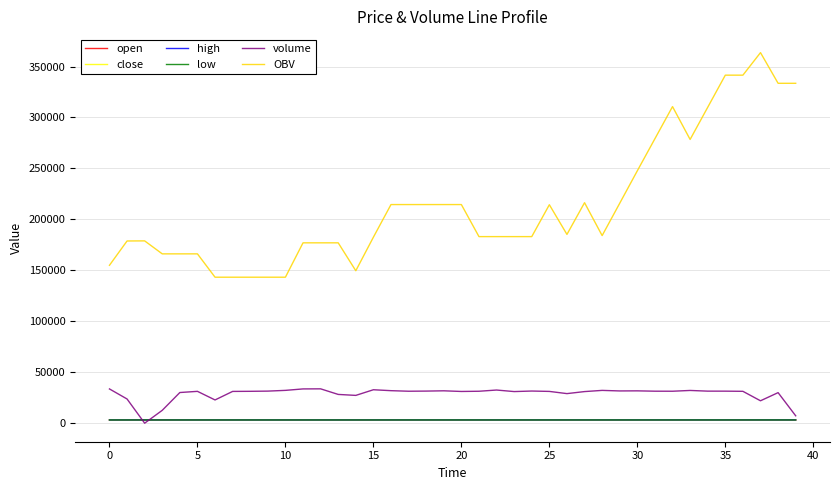

How many intersections are there between volume and high?

2